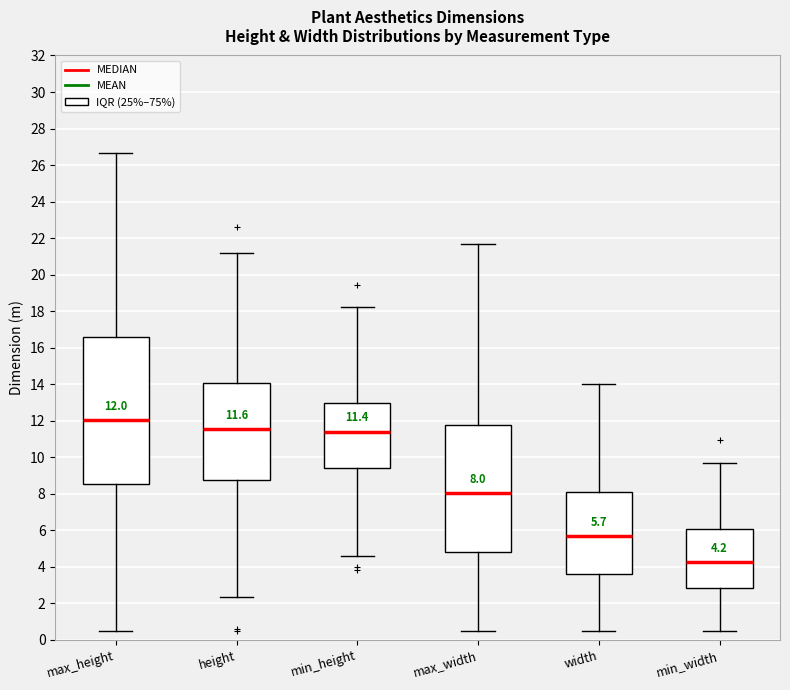

Which box has the lowest median line?

min_width